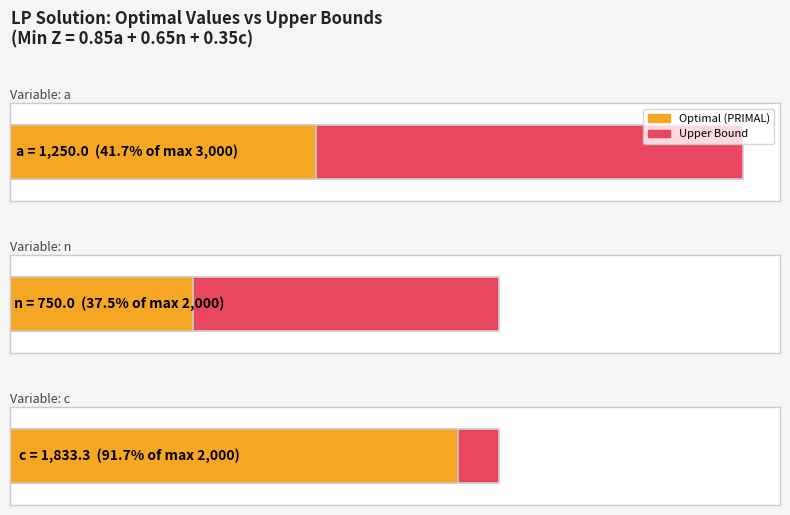

The value of Optimal (PRIMAL) at c is 1089.4. True or false?

False